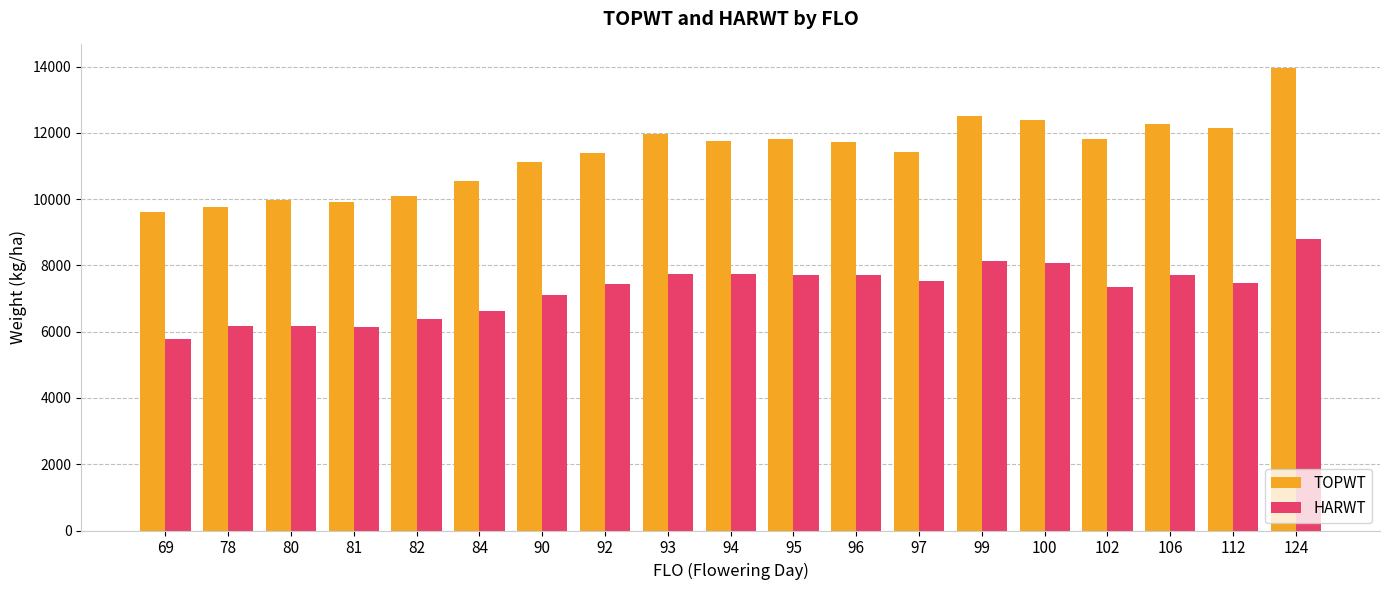

What value does the HARWT series have at 94?

7738.0